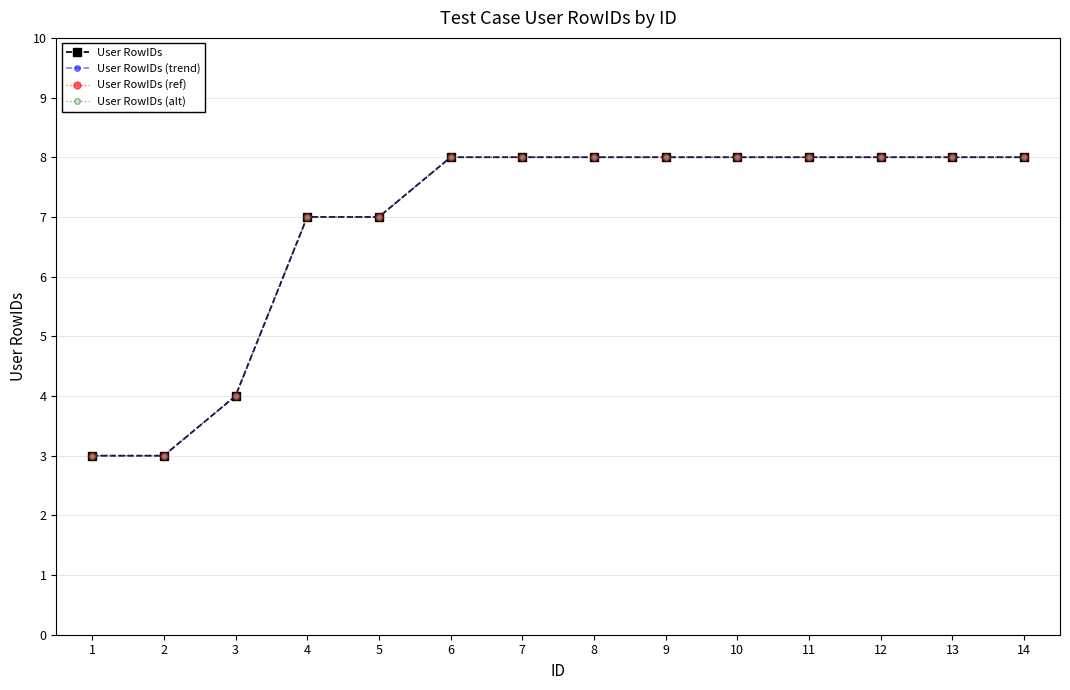

True or false: User RowIDs has more than 1 interior local peaks.

False